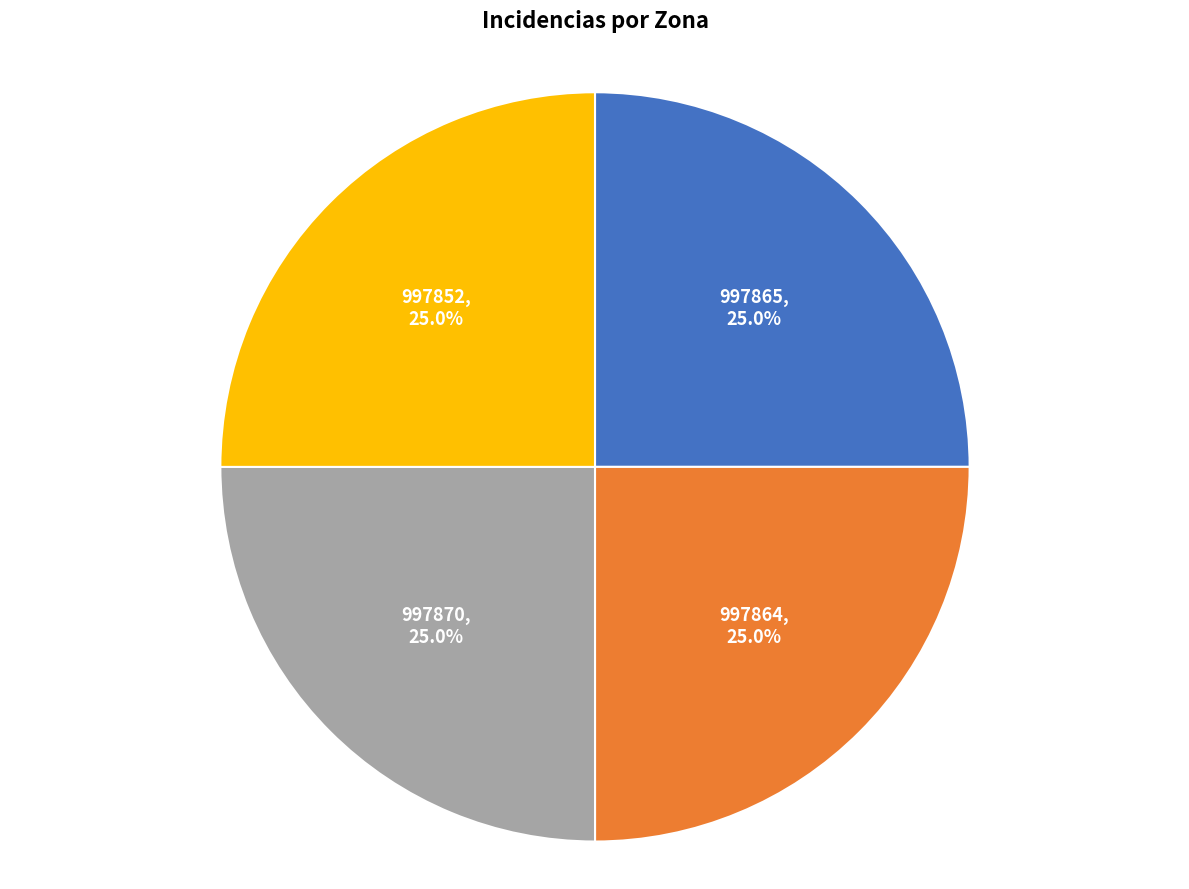

How many slices are in this pie chart?

4